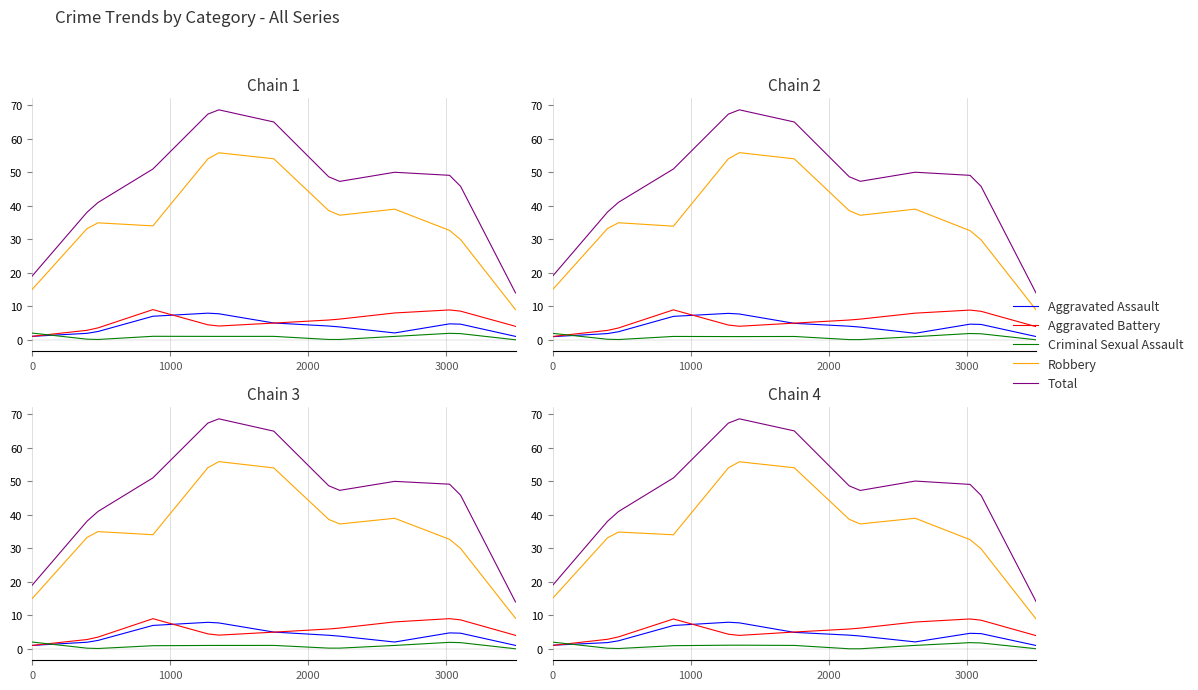

Which series has the largest total across all categories?

Total